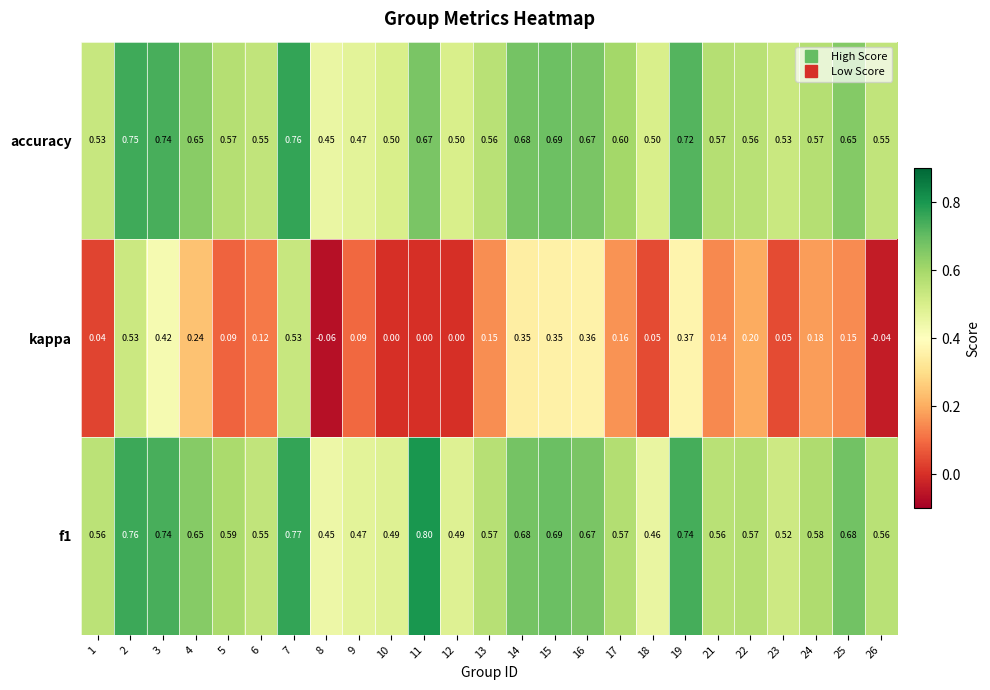

What is the spread (max minus min) of values at 10?

0.5